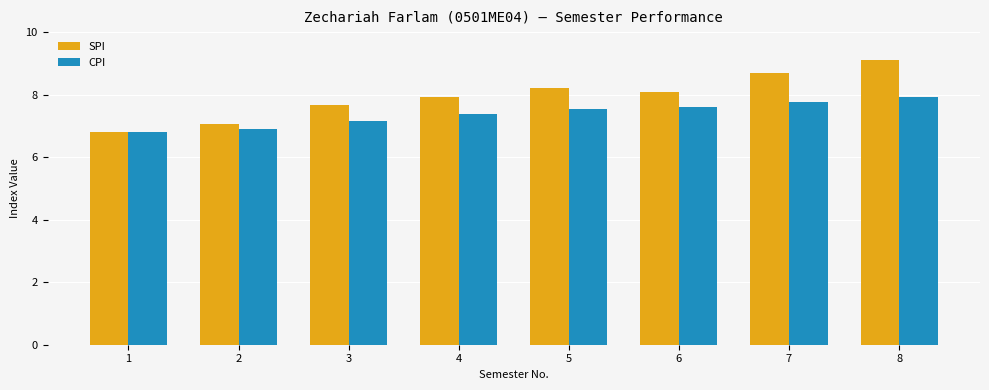

What is the highest value of the CPI series?

7.9